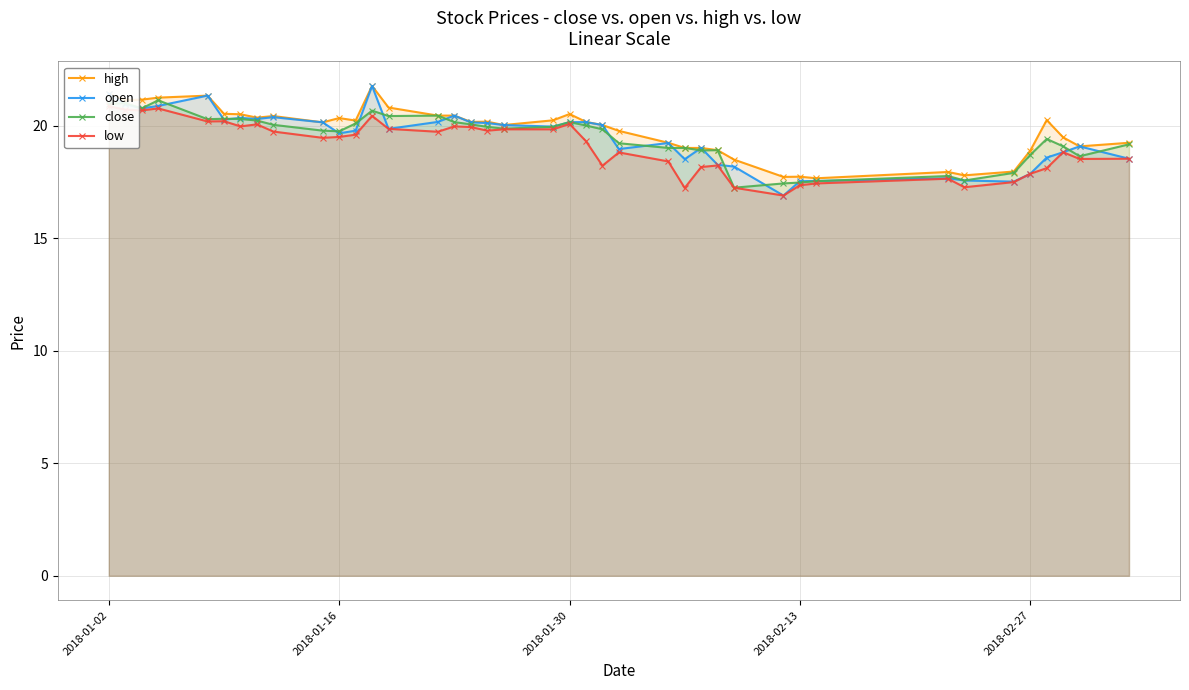

The value of high at 2018-01-30 is 30.9. True or false?

False